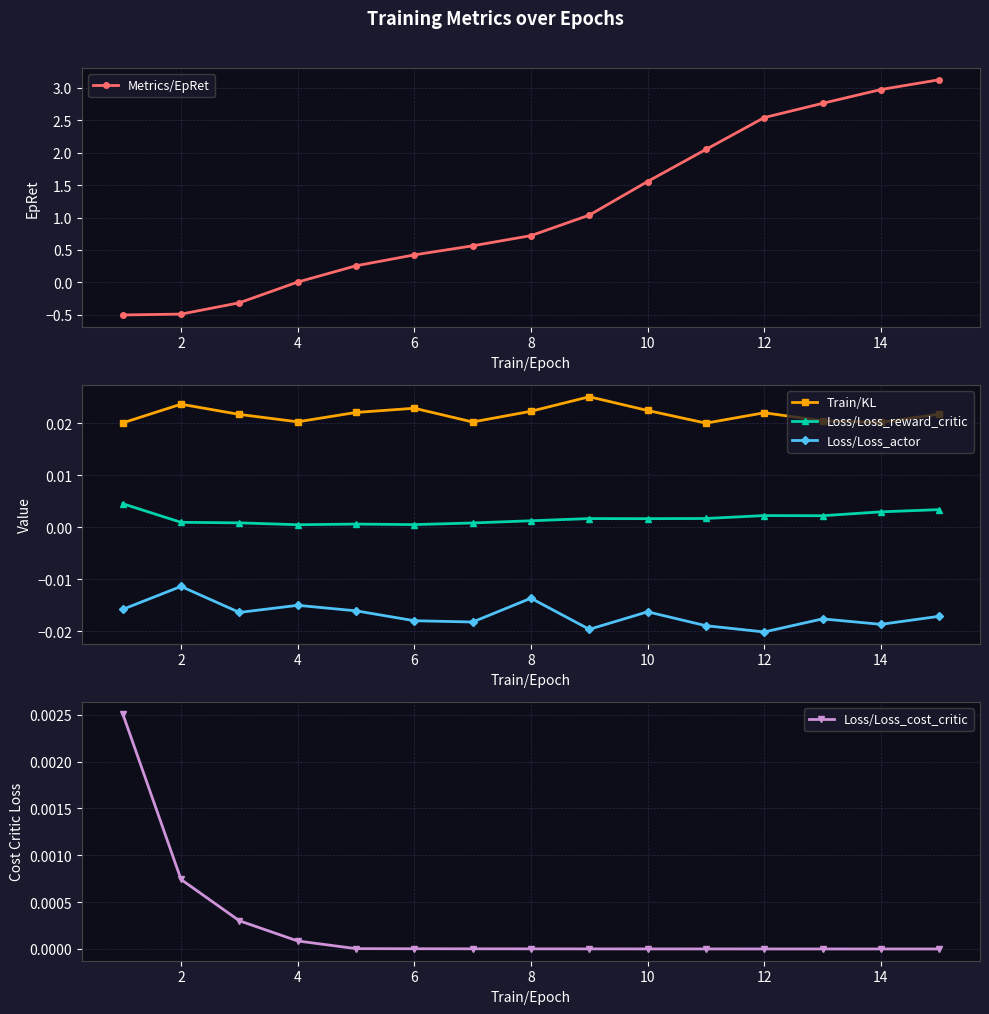

Count the Loss/Loss_reward_critic values in the range 0 to 1.

15